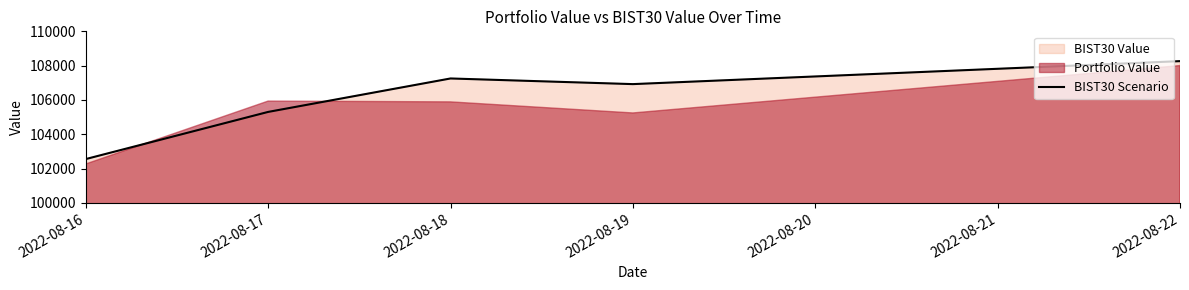

How many points are lower than both their immediate neighbors (excluding endpoints)?

1